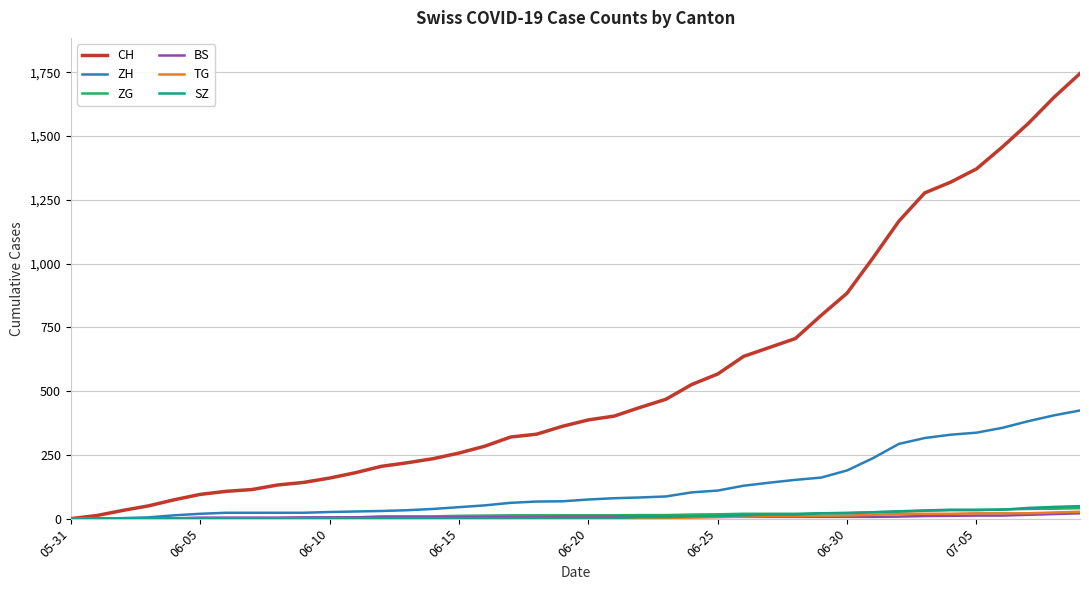

What is the greatest value displayed?

1745